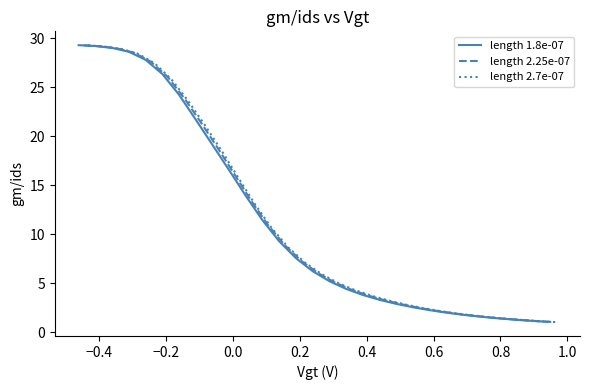

True or false: length 2.7e-07 and length 2.25e-07 cross at least once.

False